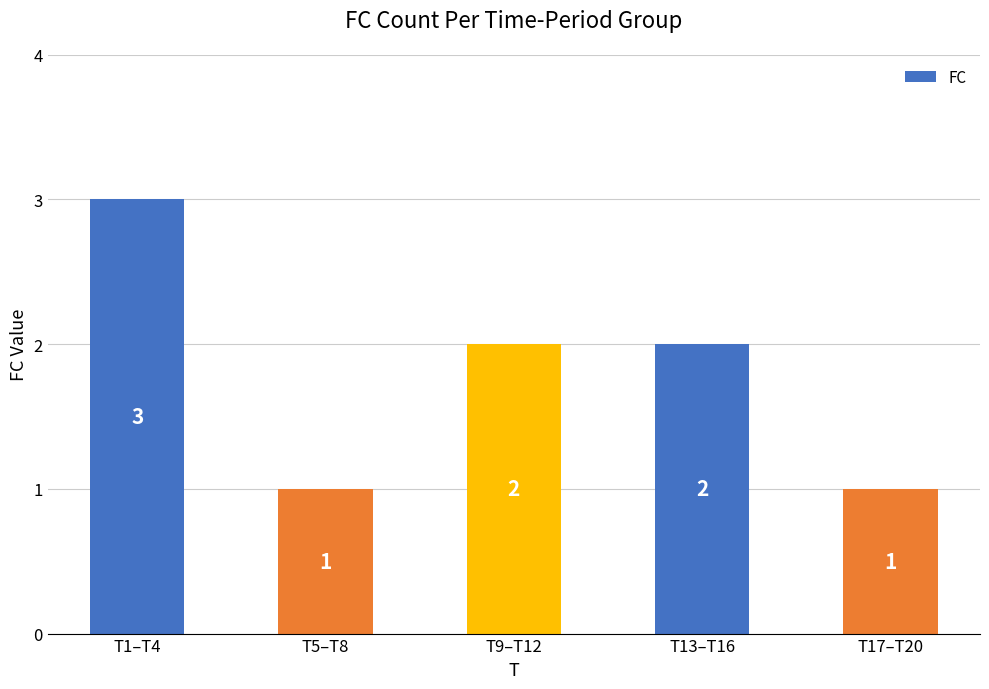

What is the difference between the maximum and minimum values?

2